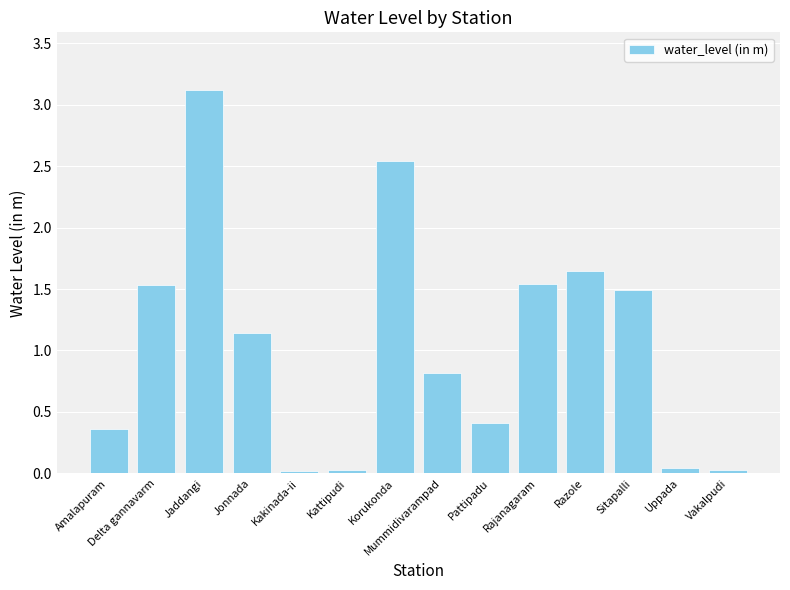

How many categories are shown in the chart?

14